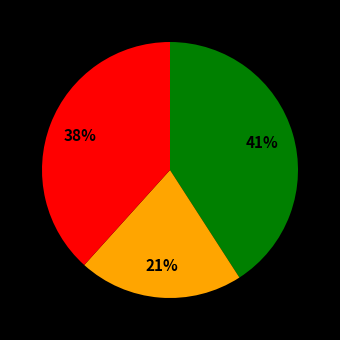

How many segments does this pie chart have?

3